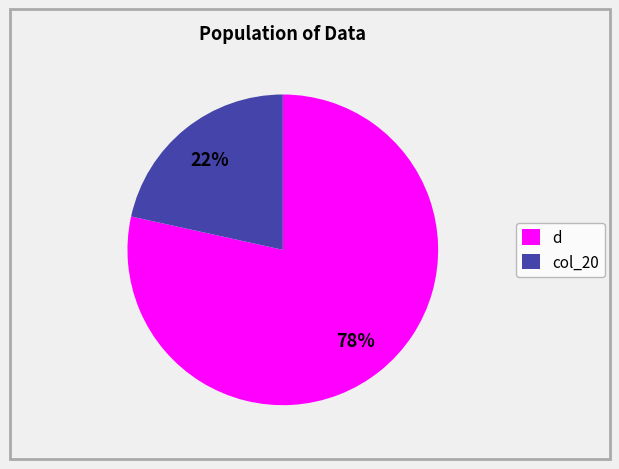

Does col_20 account for over 50% of the chart?

No